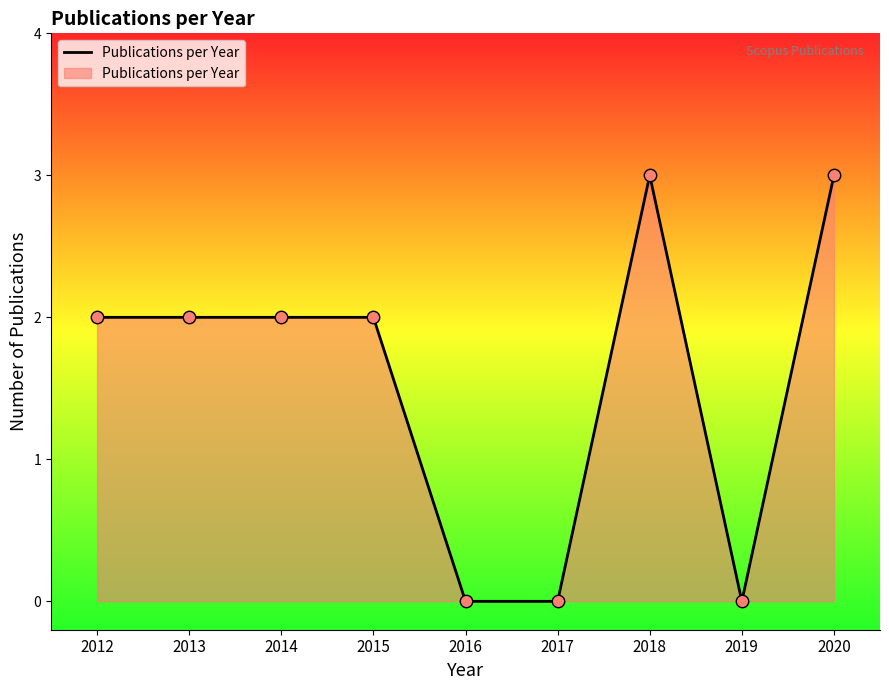

What is the change in value from 2015 to 2017?

-2